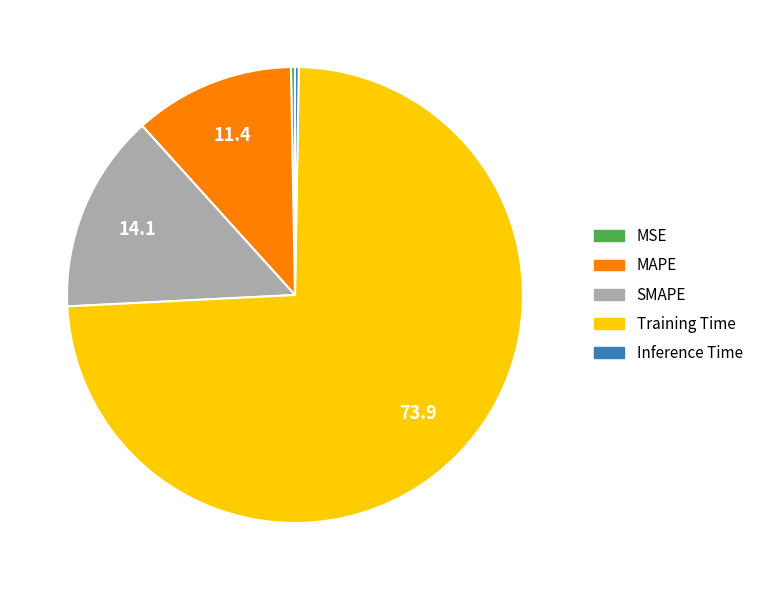

The MAPE slice represents 11% of the pie. True or false?

True